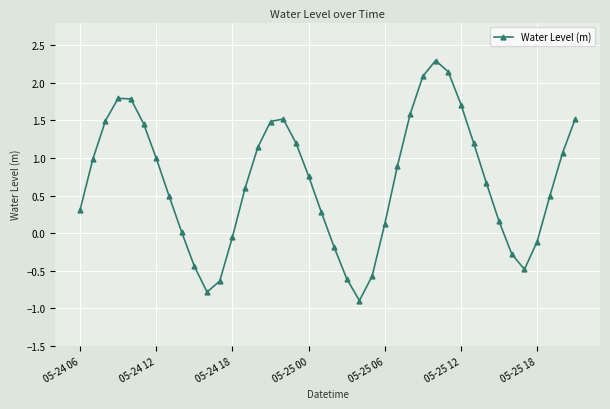

What is the value of the 11th point from the left?

-0.8